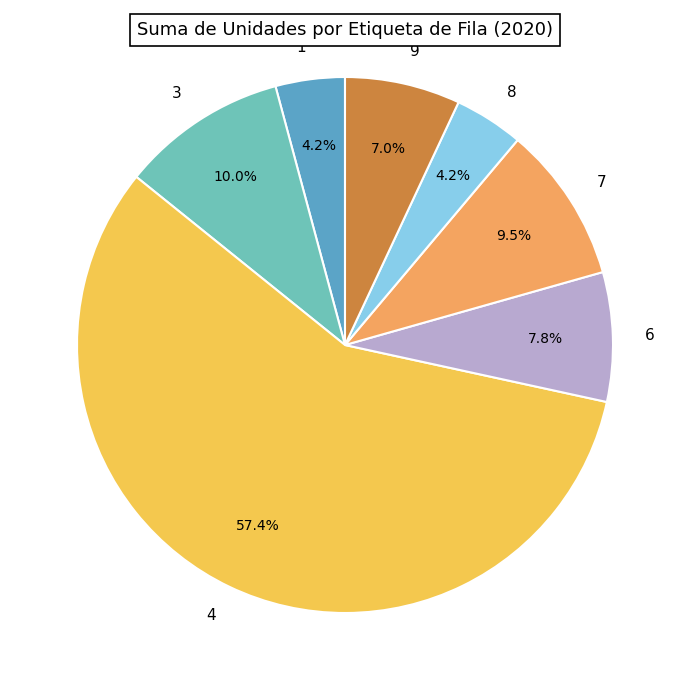

How many segments does this pie chart have?

7